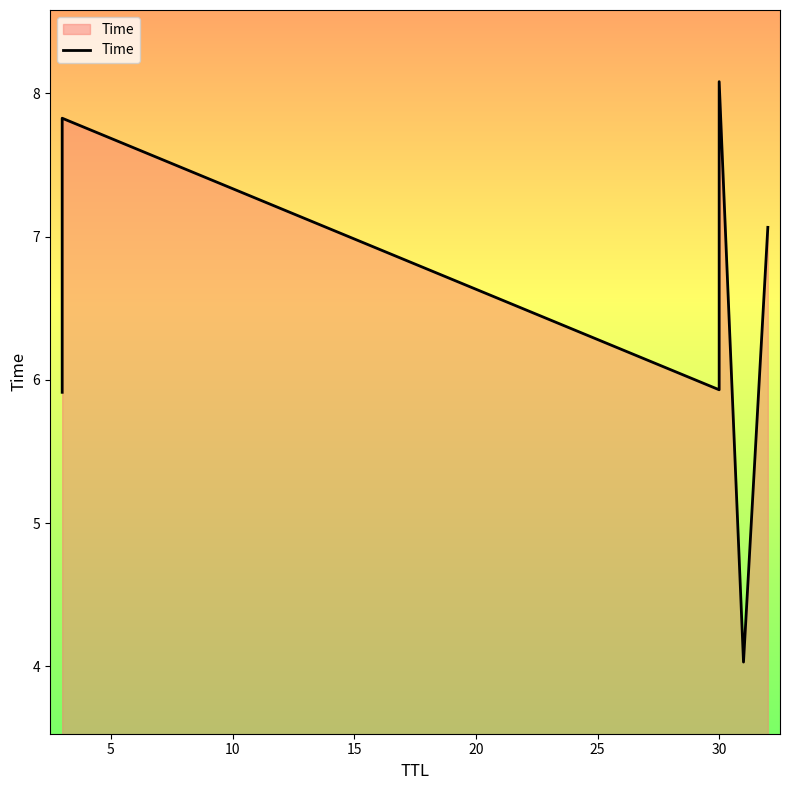

Between 20 and 10, which is larger?

10